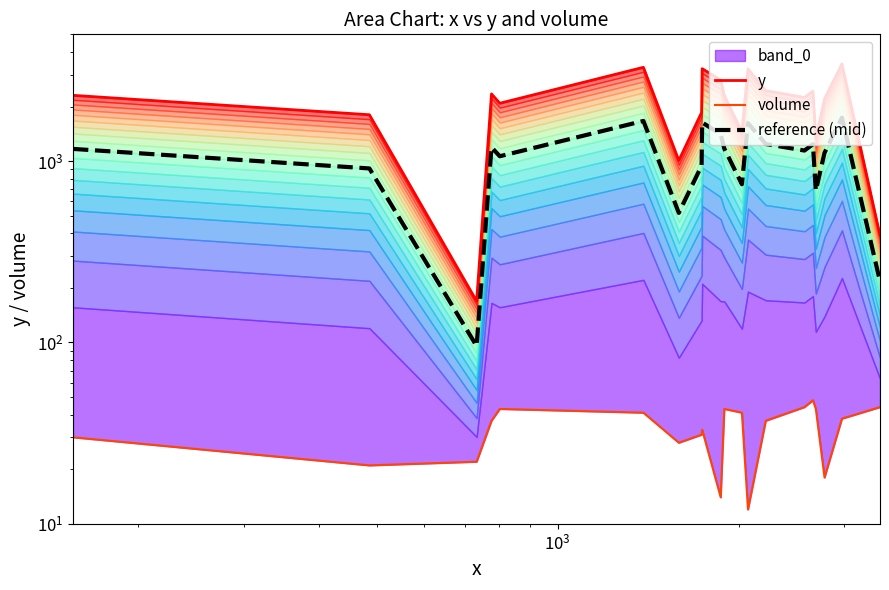

What is the sum of all y values?

42348.0